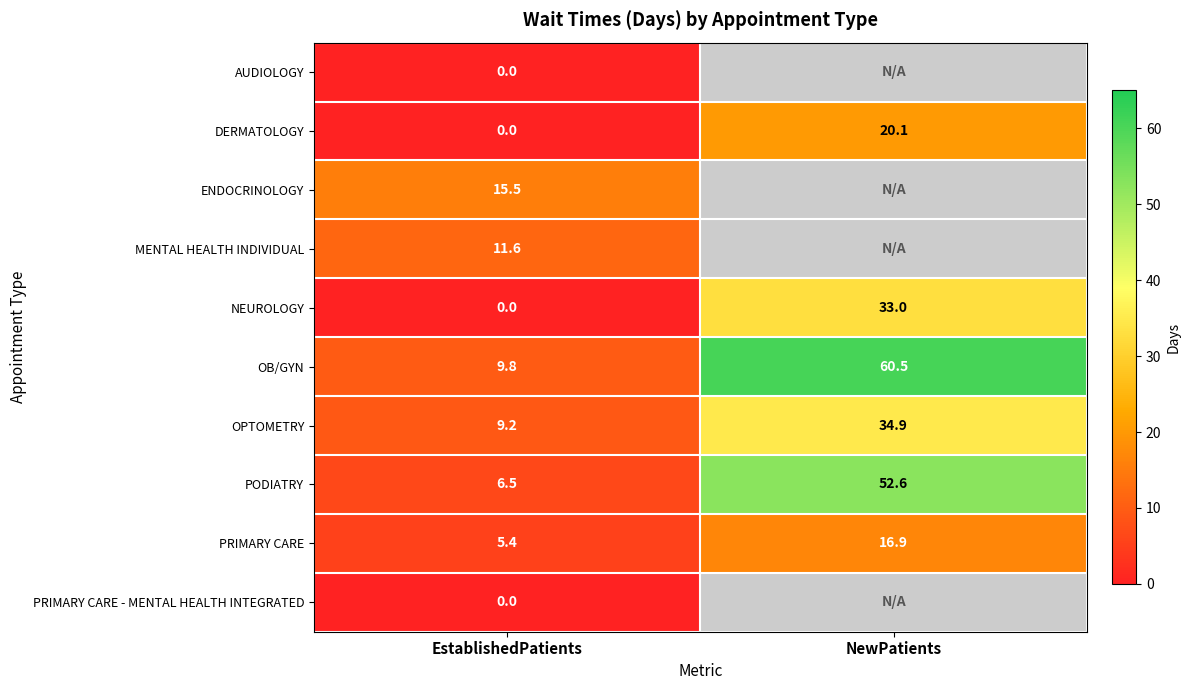

What is the spread (max minus min) of values at EstablishedPatients?

15.5